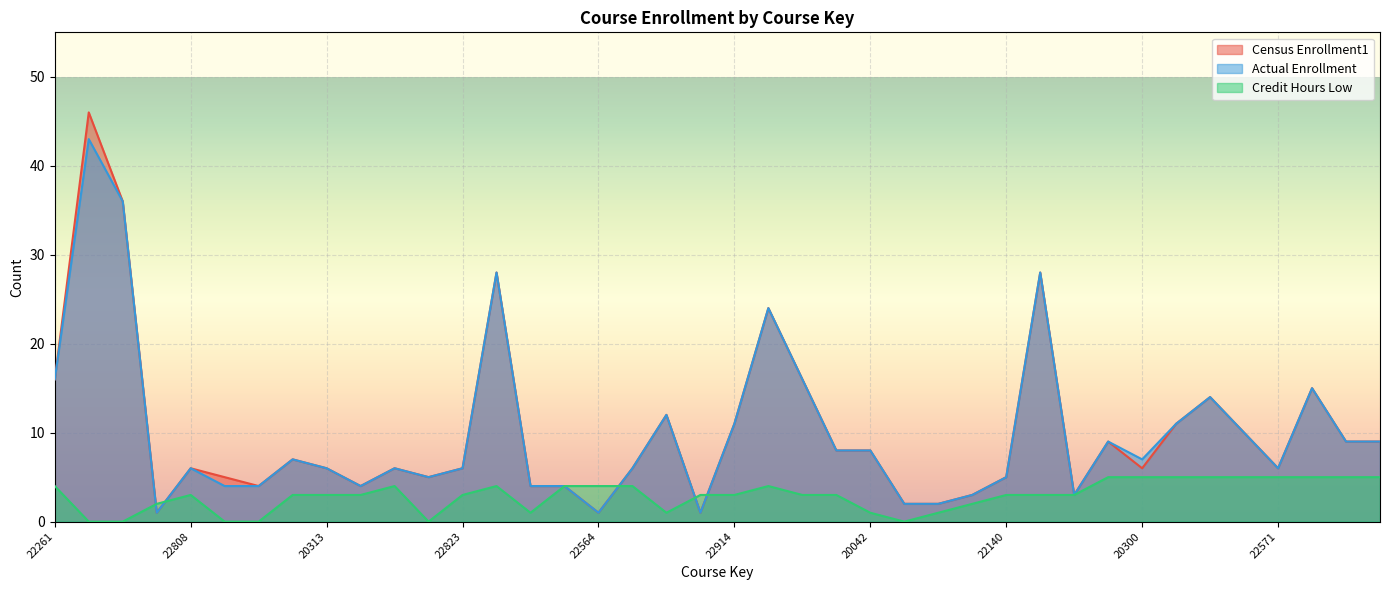

True or false: Census Enrollment1 has more than 2 points higher than both neighbors.

True